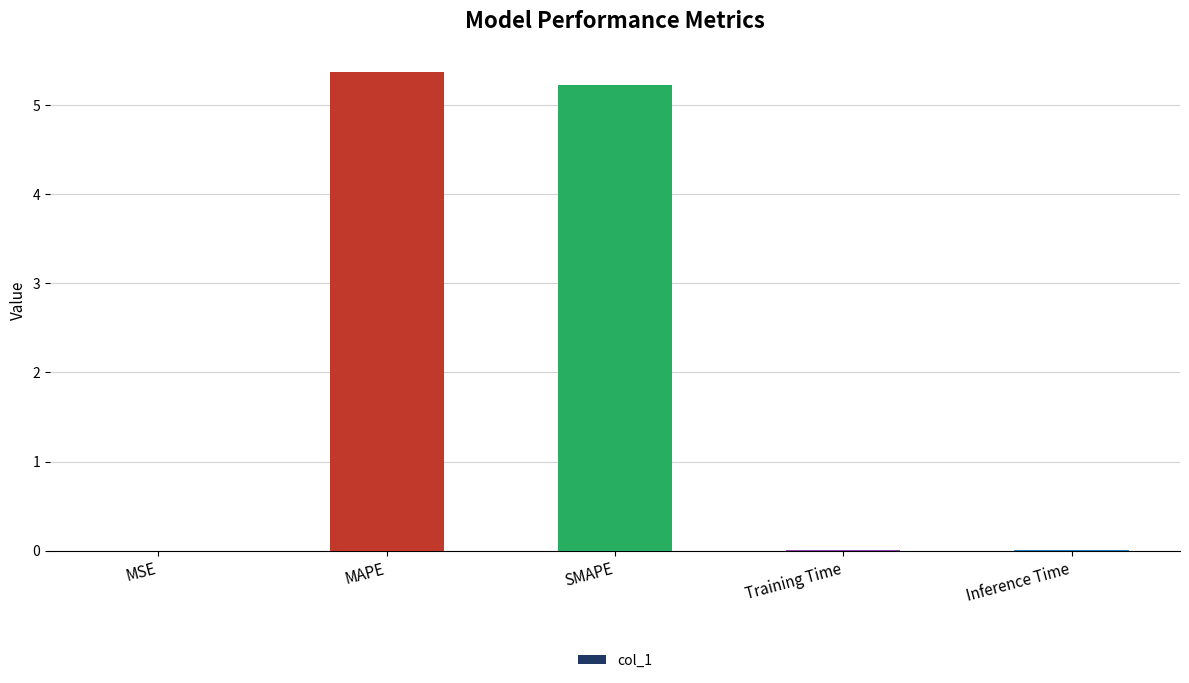

Is it true that the value at SMAPE is 3.0?

False